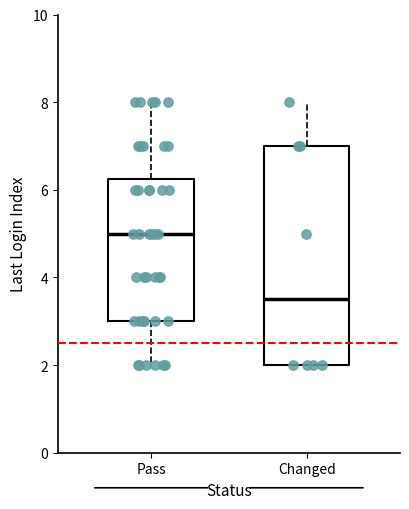

Which box's median line is the highest?

Pass